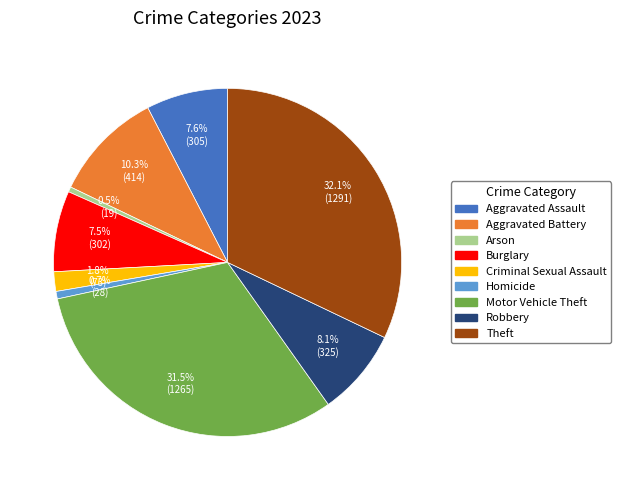

Between Homicide and Theft, which is larger?

Theft